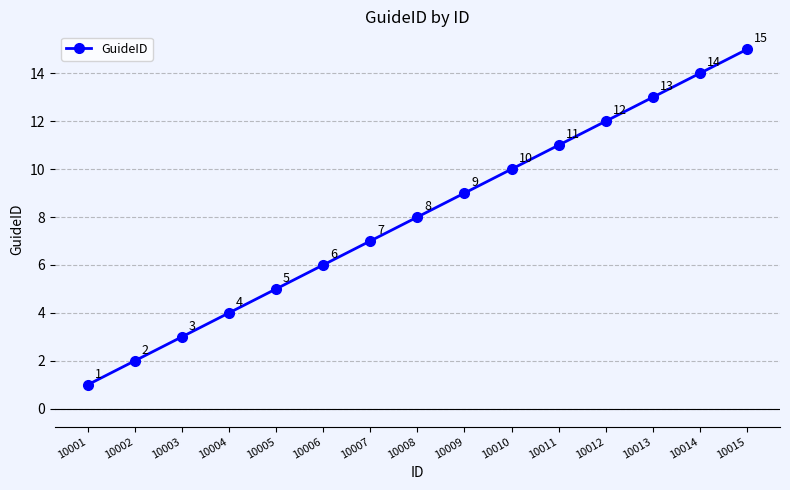

Rank the categories by value from lowest to highest.

10001, 10002, 10003, 10004, 10005, 10006, 10007, 10008, 10009, 10010, 10011, 10012, 10013, 10014, 10015